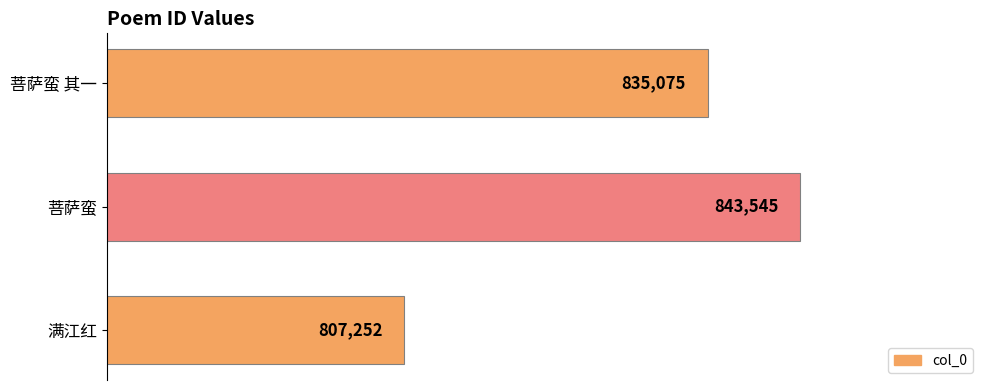

How many data points are less than 835075?

1